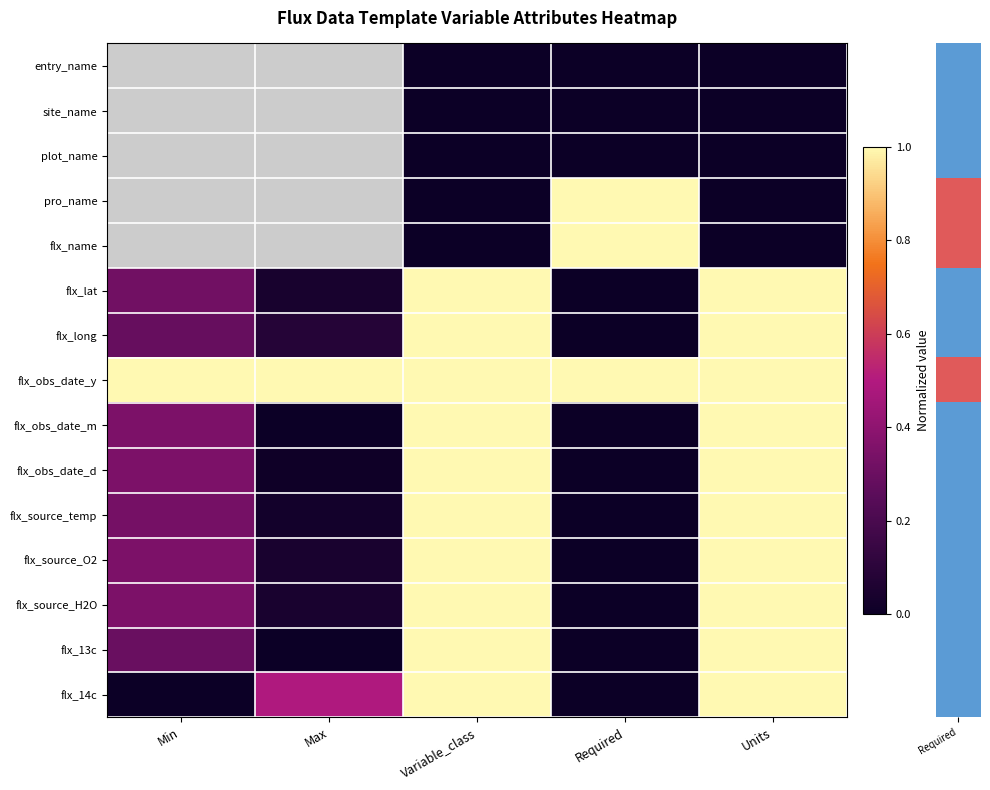

Between Units and Min, which is larger?

Units